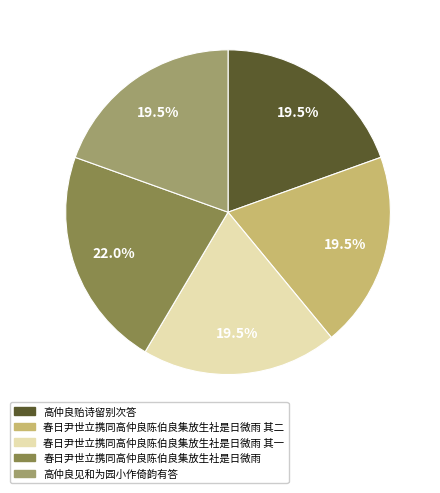

Does any single category account for the majority?

No